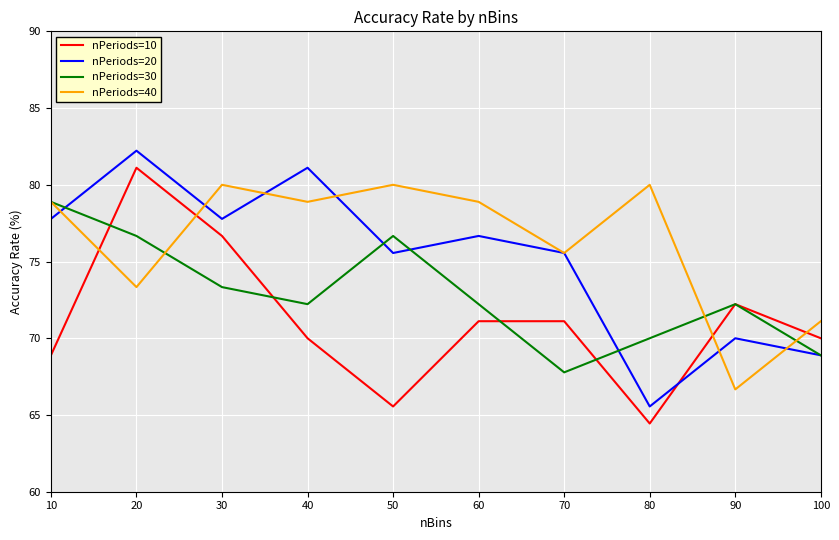

How many series are shown in this chart?

4